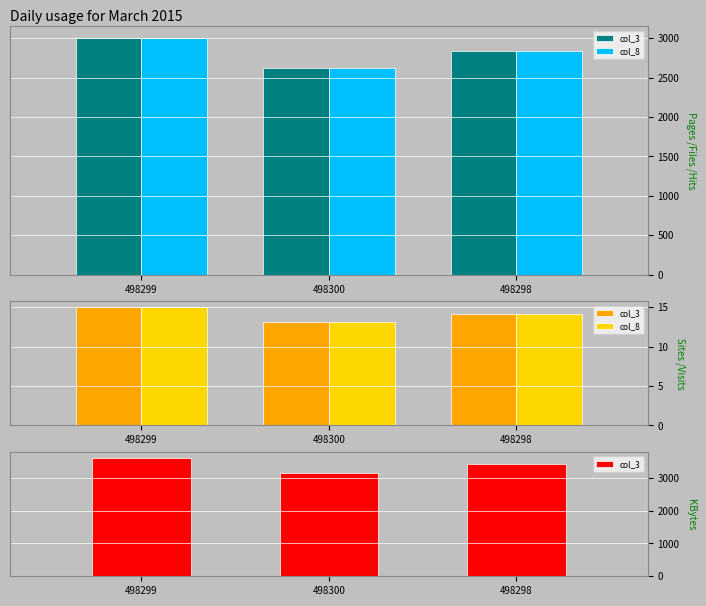

What is the difference between the maximum and minimum values in the col_3 series?

450.0